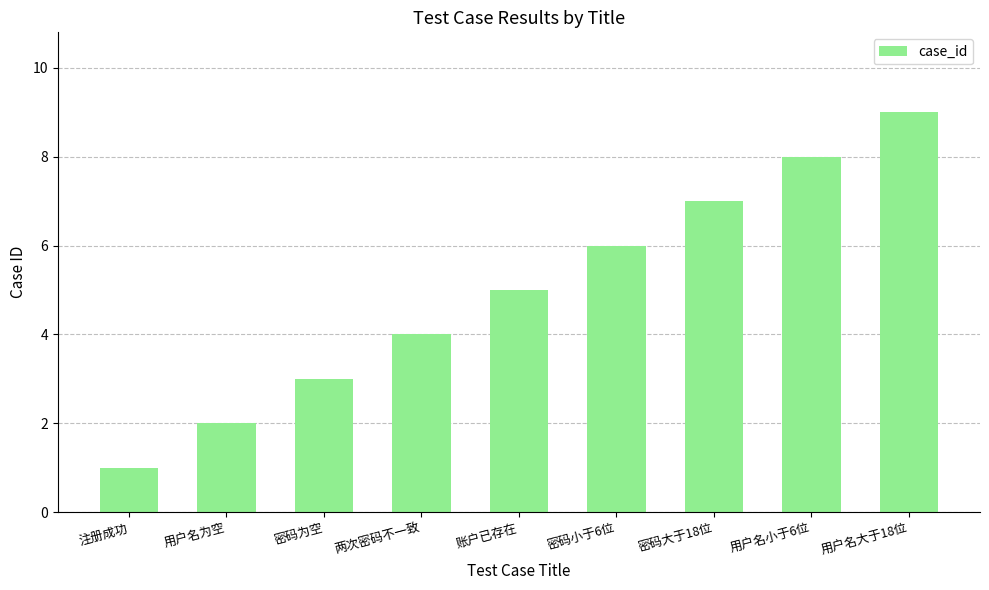

At which category does the chart reach its peak across all series?

用户名大于18位